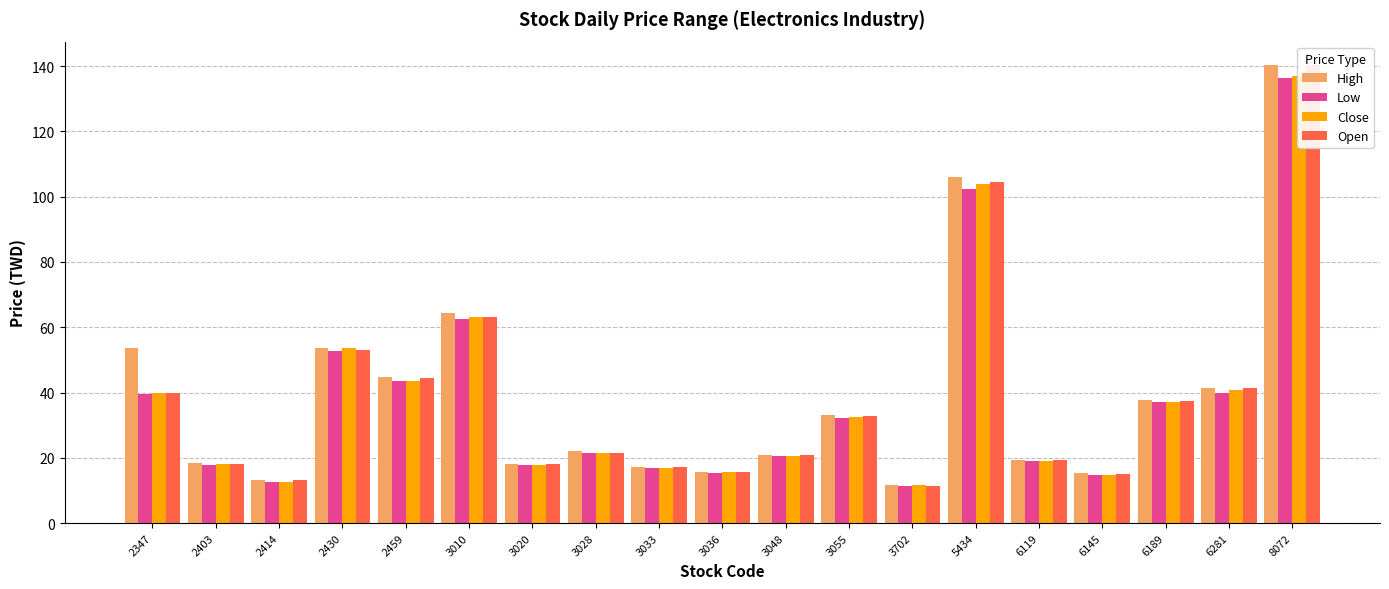

What value does the High series have at 3048?

21.0